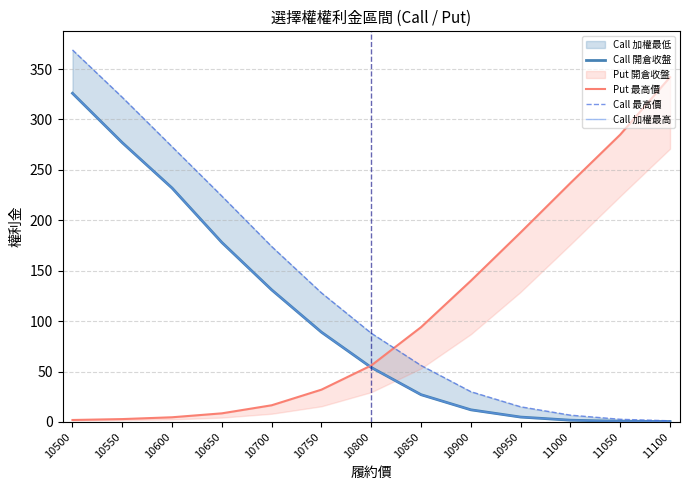

Is the value of Call 開倉收盤 at 10700 greater than the value of Call 最高價 at 10700?

No